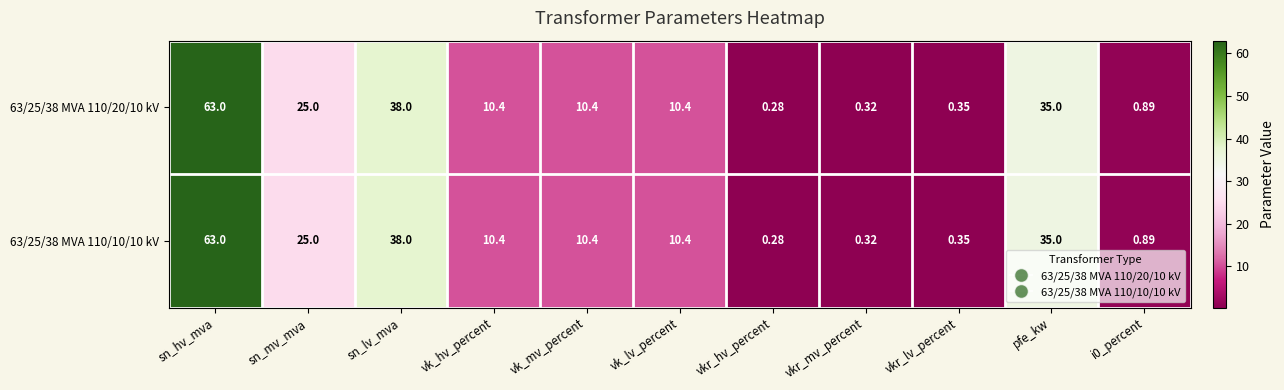

At which label does 63/25/38 MVA 110/10/10 kV reach its peak?

sn_hv_mva